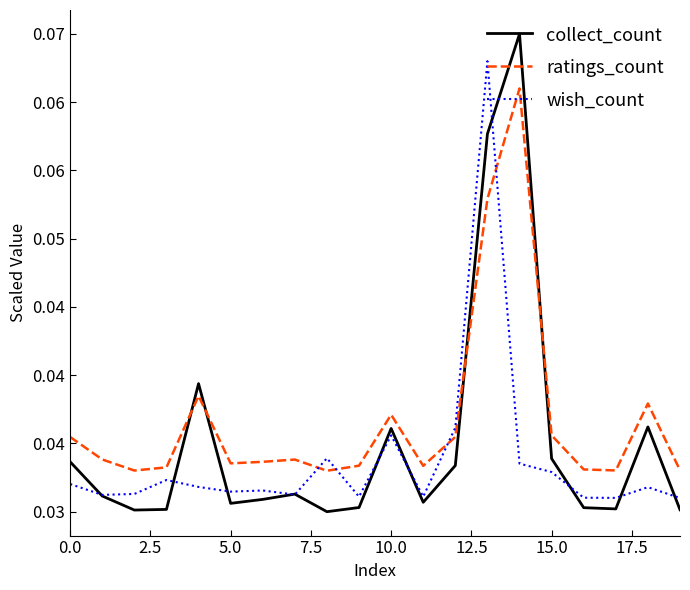

Reading left to right, transcribe all the data shown in this chart.

collect_count: 0.0	0.0	0.0	0.0	0.0	0.0	0.0	0.0	0.0	0.0	0.0	0.0	0.0	0.1	0.1	0.0	0.0	0.0	0.0	0.0
ratings_count: 0.0	0.0	0.0	0.0	0.0	0.0	0.0	0.0	0.0	0.0	0.0	0.0	0.0	0.1	0.1	0.0	0.0	0.0	0.0	0.0
wish_count: 0.0	0.0	0.0	0.0	0.0	0.0	0.0	0.0	0.0	0.0	0.0	0.0	0.0	0.1	0.0	0.0	0.0	0.0	0.0	0.0